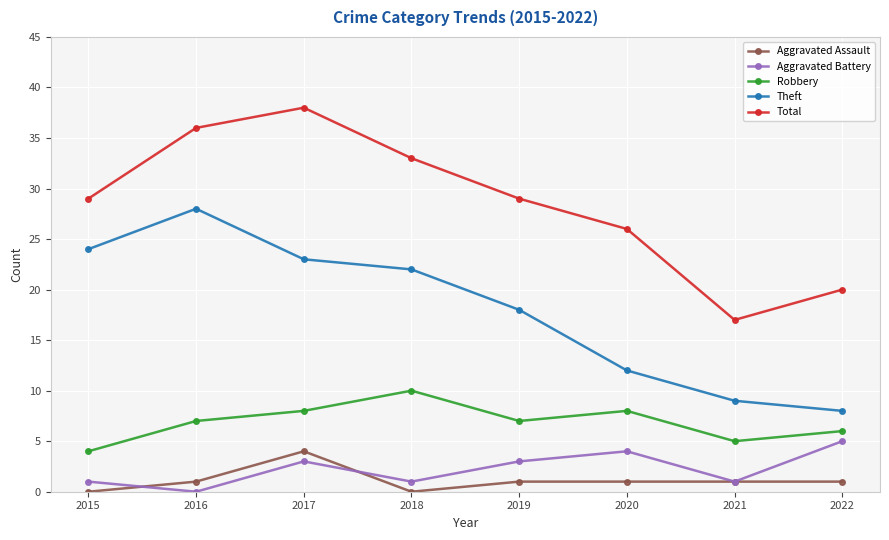

What is the difference between the highest and lowest values at 2016?

36